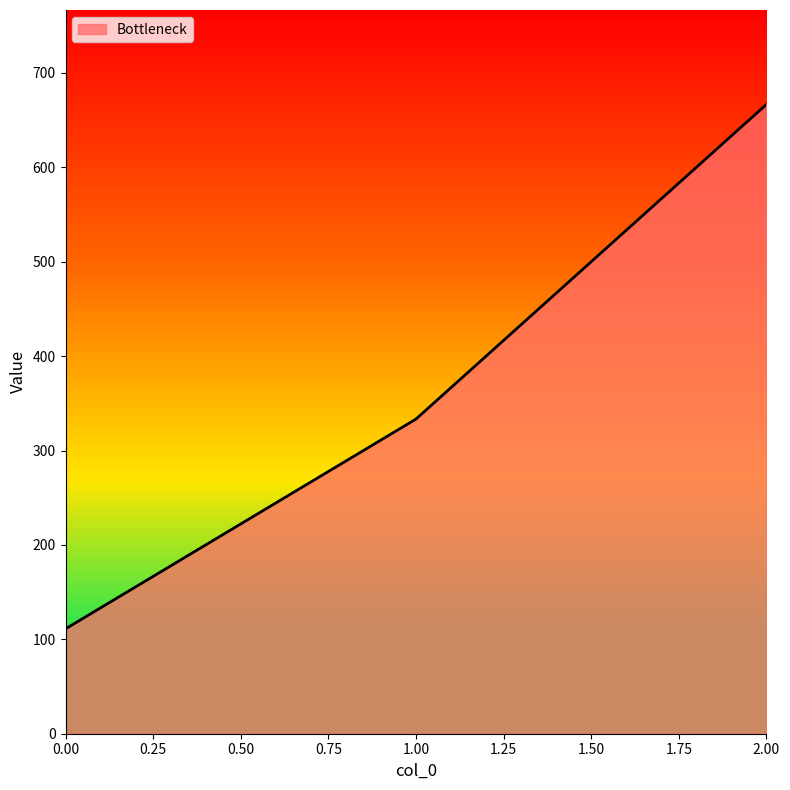

Rank the categories by value from lowest to highest.

0.00, 1.00, 2.00